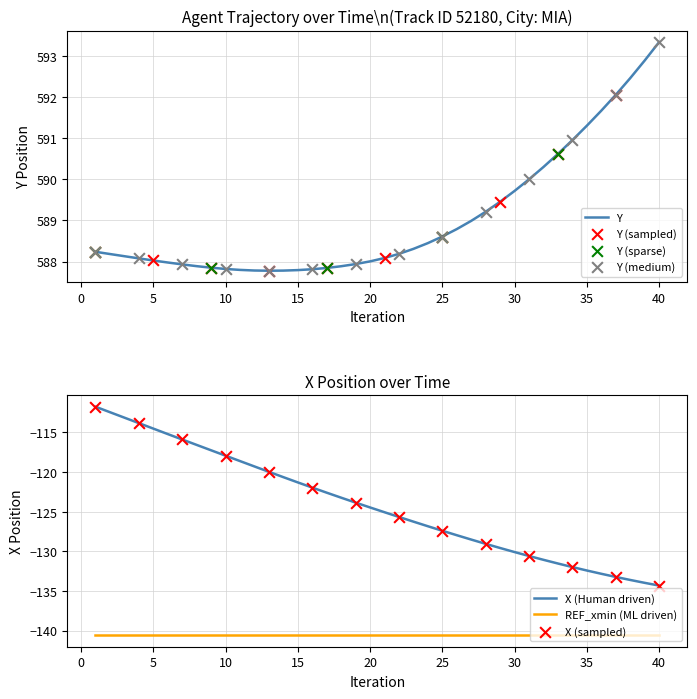

True or false: Y has a value of 947.6 at 15.

False